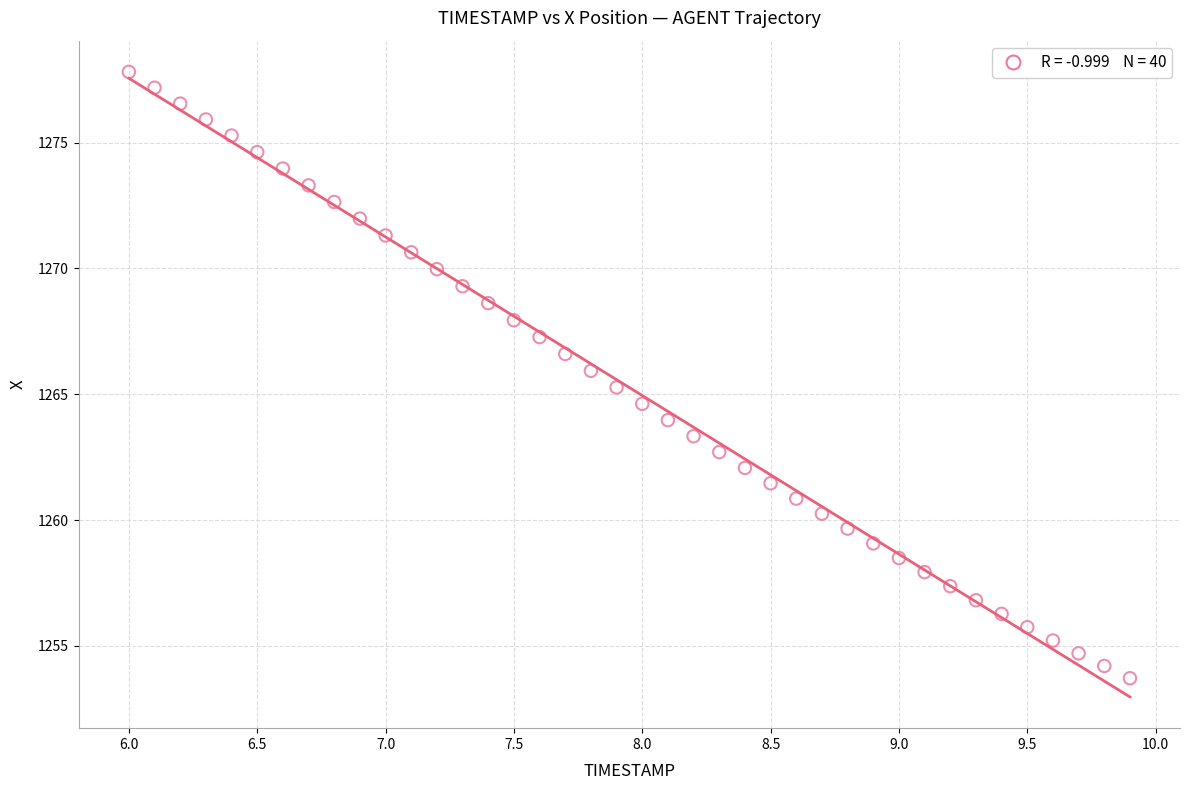

What is the range of Y values (max minus min)?

24.1